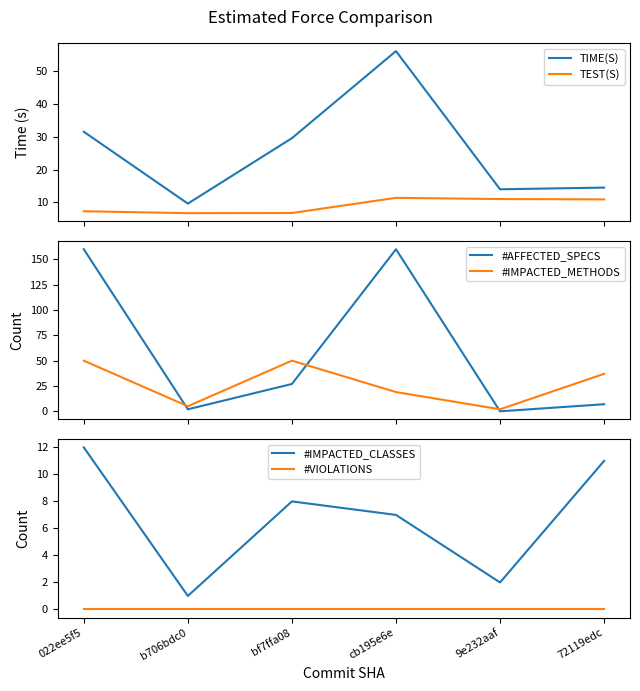

Which series has the widest spread of values?

#AFFECTED_SPECS